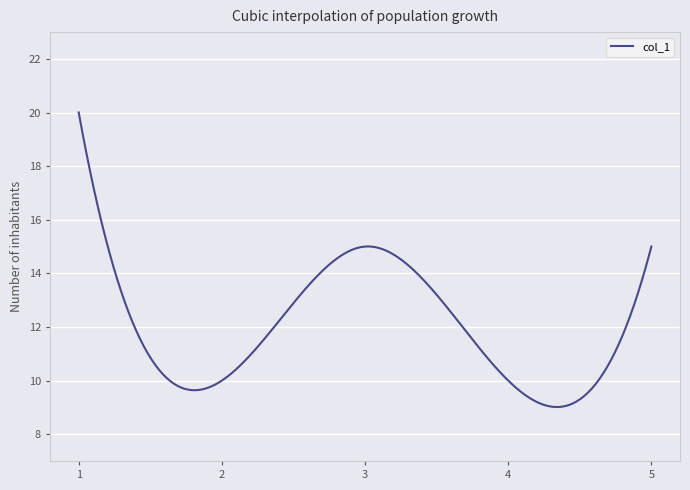

What is the minimum value shown in the chart?

9.0